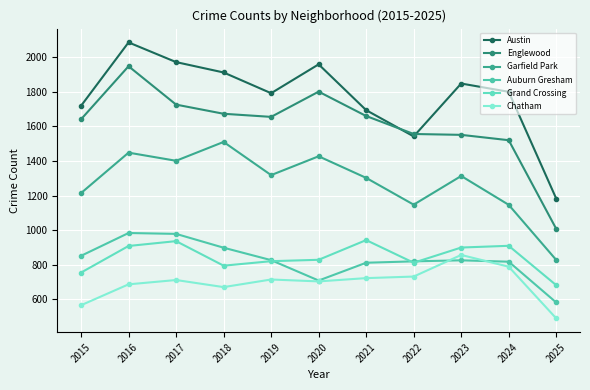

Rank the series at 2021 from lowest to highest value.

Chatham, Auburn Gresham, Grand Crossing, Garfield Park, Englewood, Austin